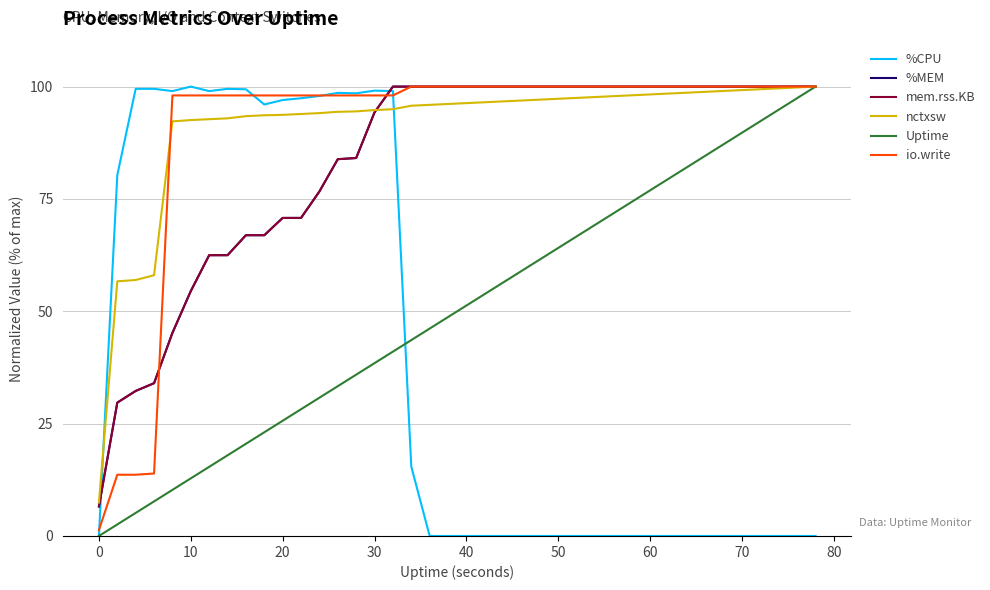

What is the highest value of the io.write series?

100.0